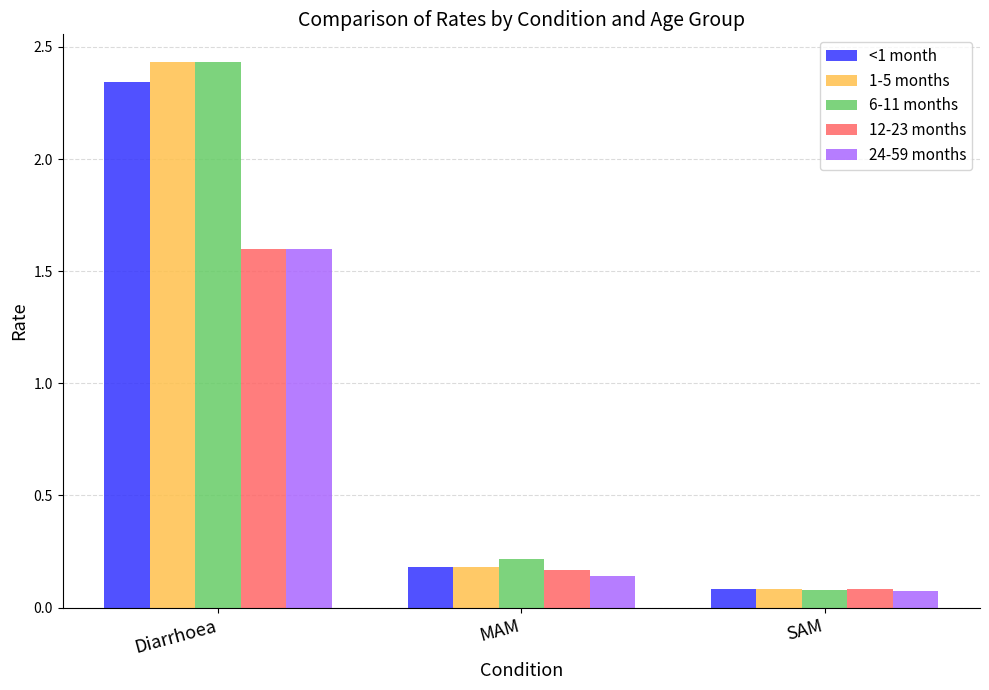

True or false: 24-59 months has a value of 2.5 at Diarrhoea.

False